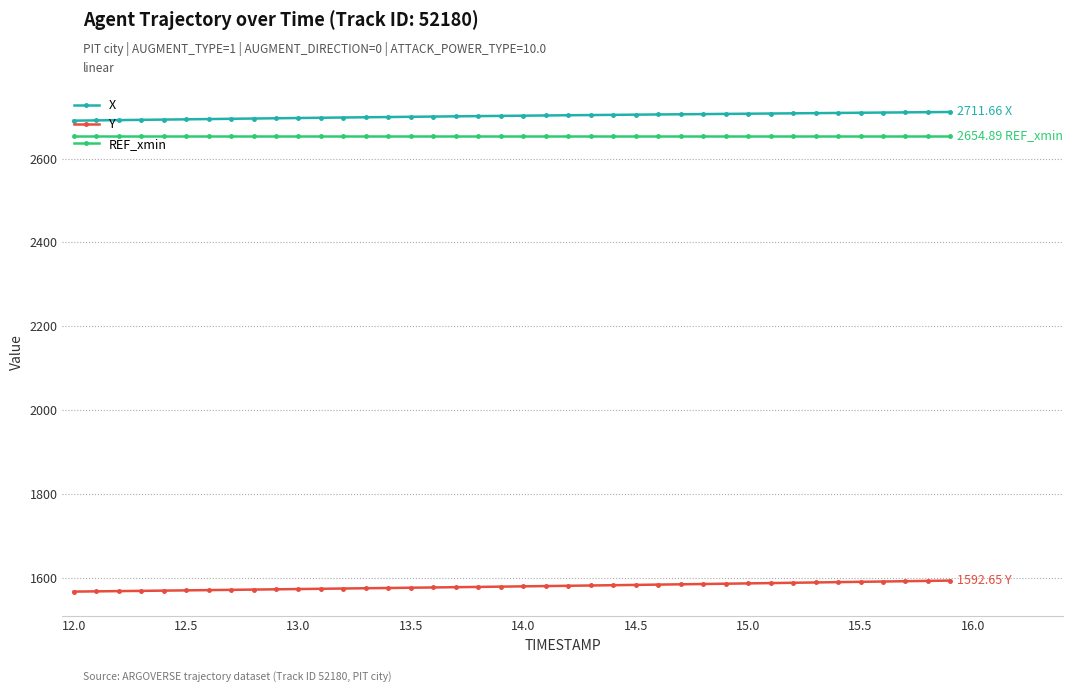

At how many categories does at least one series exceed 2222?

40